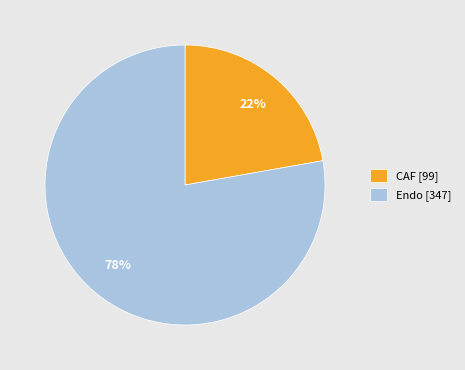

The CAF [99] slice represents 22% of the pie. True or false?

True